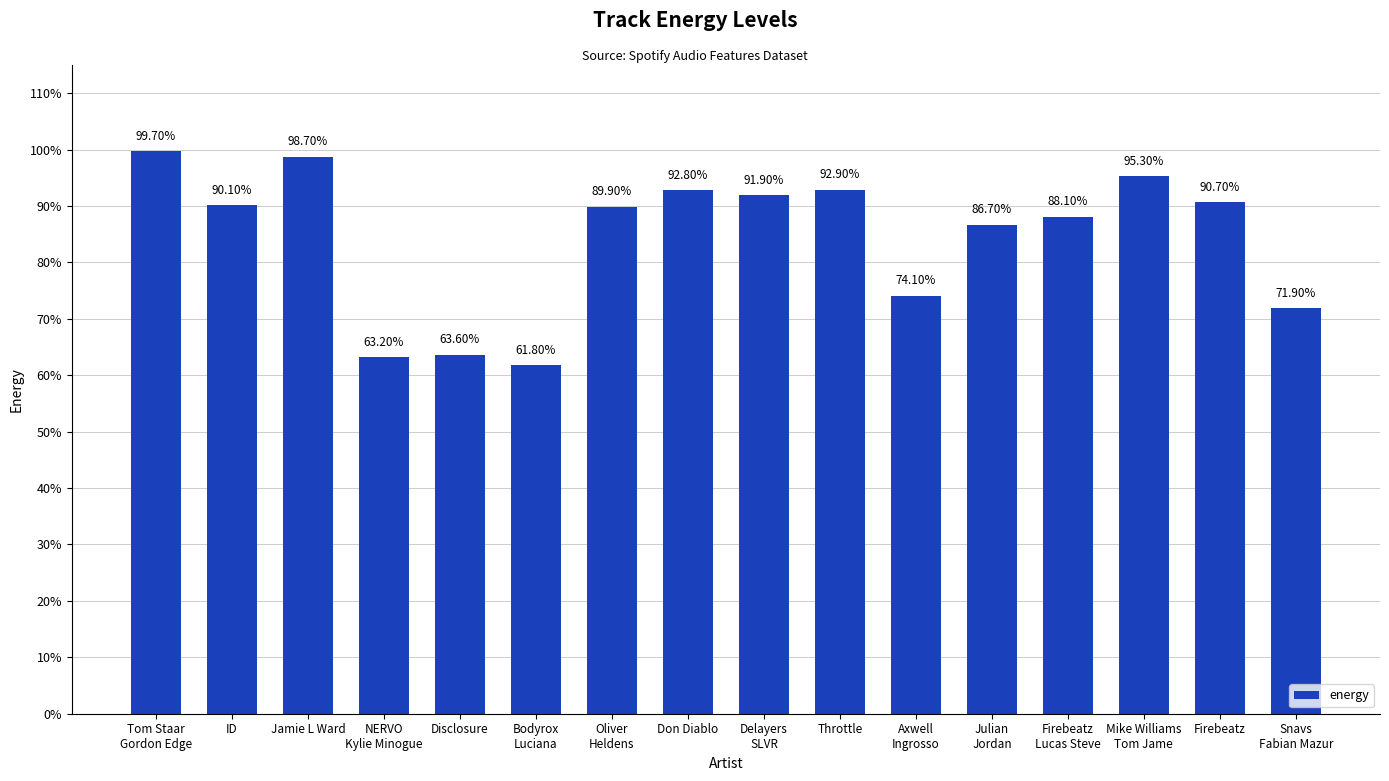

Are the bars horizontal?

No